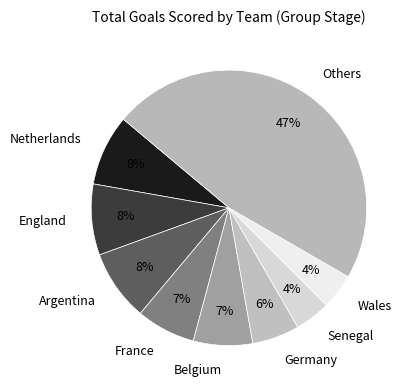

To the nearest percent, what is the difference between the largest and smallest slice percentages?

43%